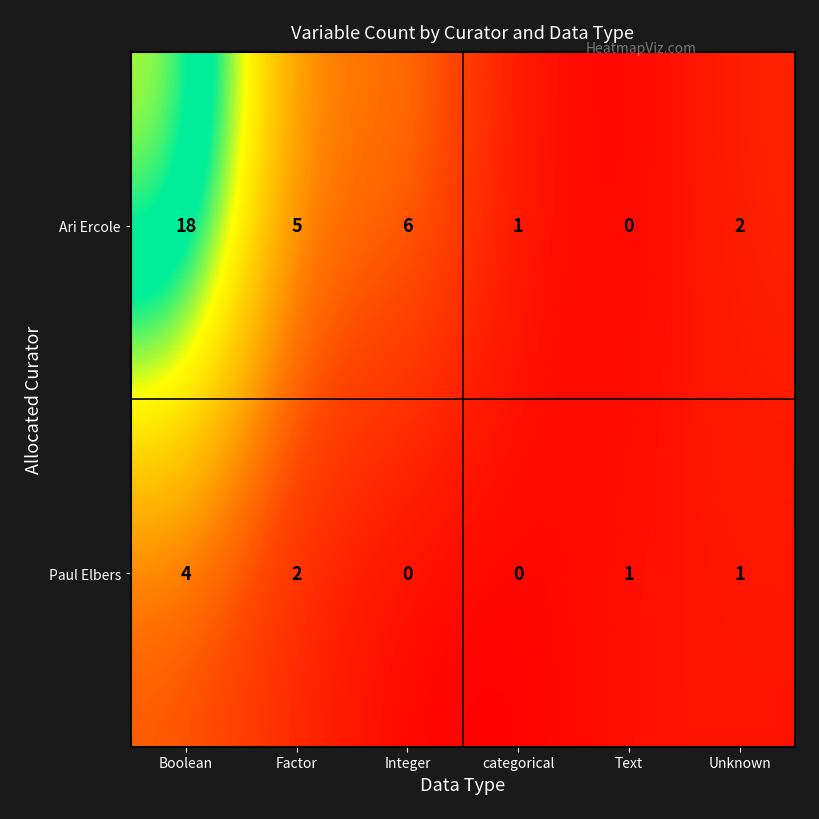

What is the difference between the Paul Elbers values at Boolean and categorical?

4